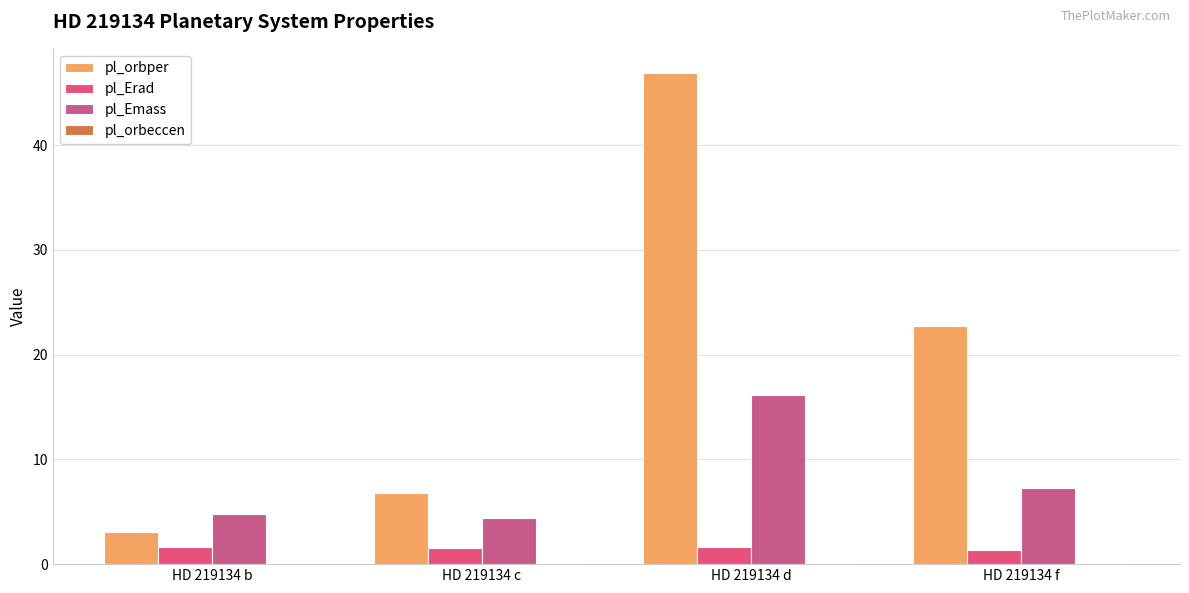

What is the highest value of the pl_Emass series?

16.2